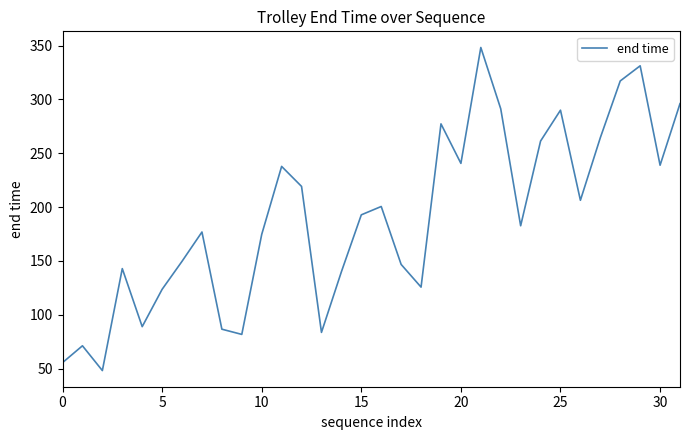

What is the smallest value displayed?

48.1